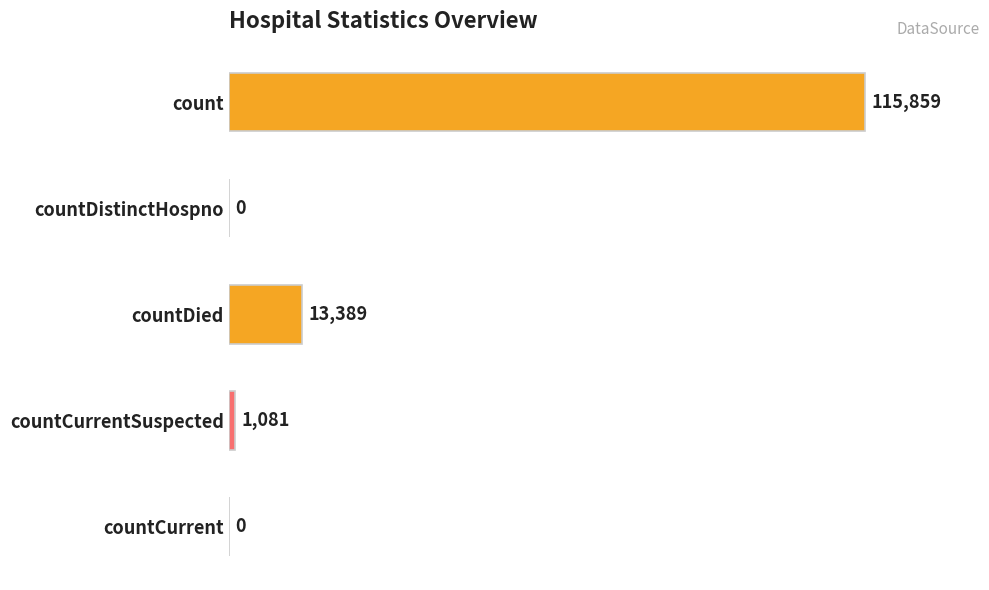

What is the change in value from count to countDistinctHospno?

-115859